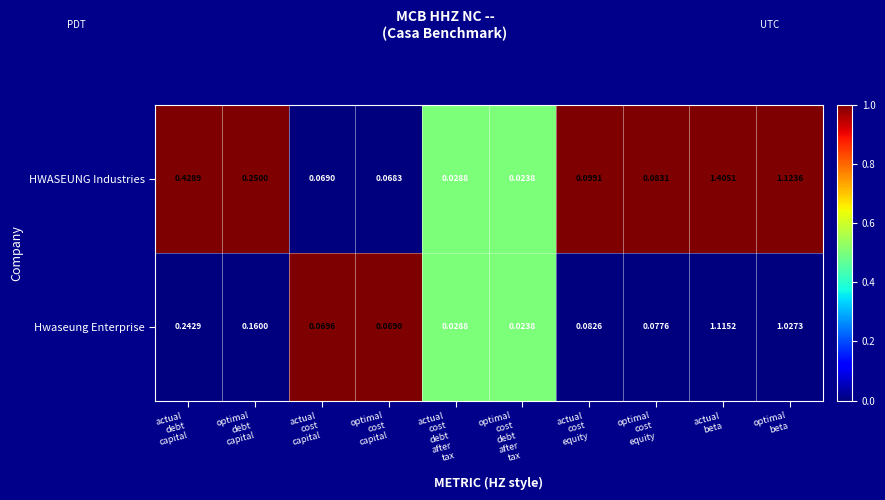

Which series has the largest range (max minus min)?

HWASEUNG Industries